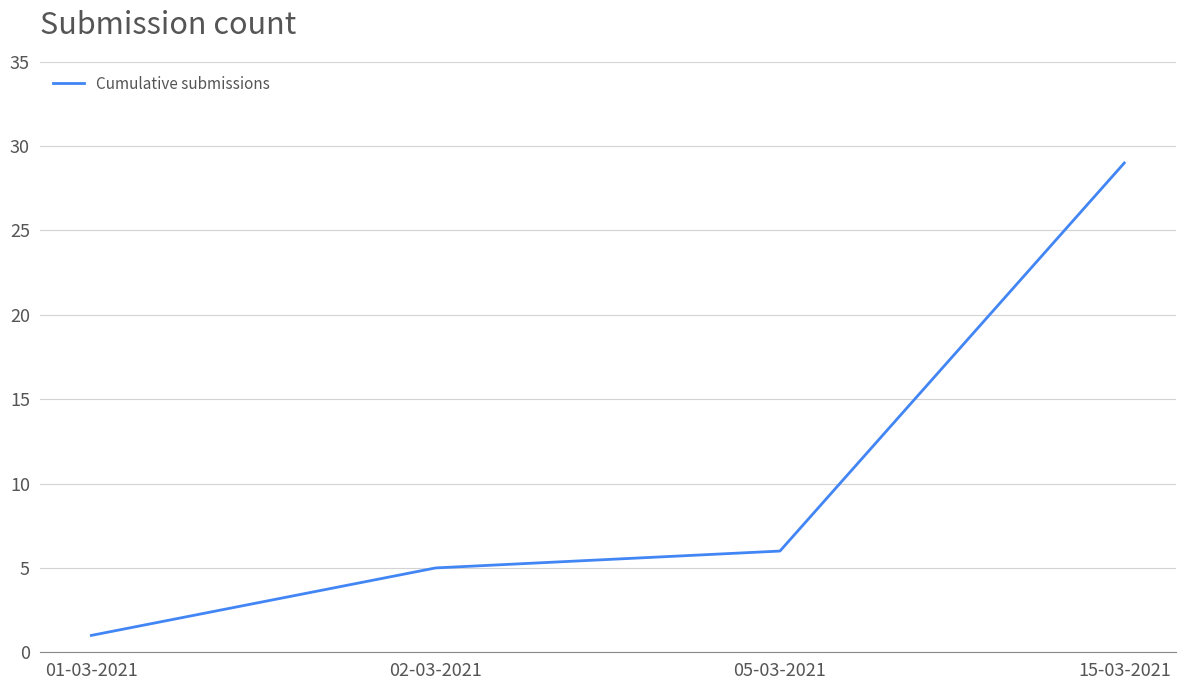

Count the number of categories in the chart.

4